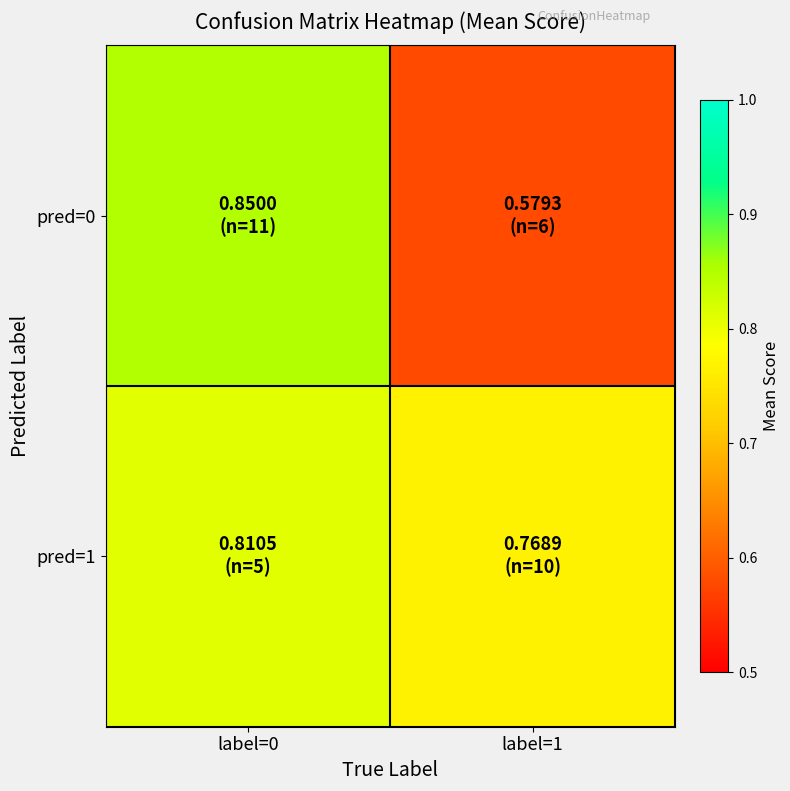

Reading right to left, transcribe all the data shown in this chart.

pred=0: label=1=0.6	label=0=0.8
pred=1: label=1=0.8	label=0=0.8